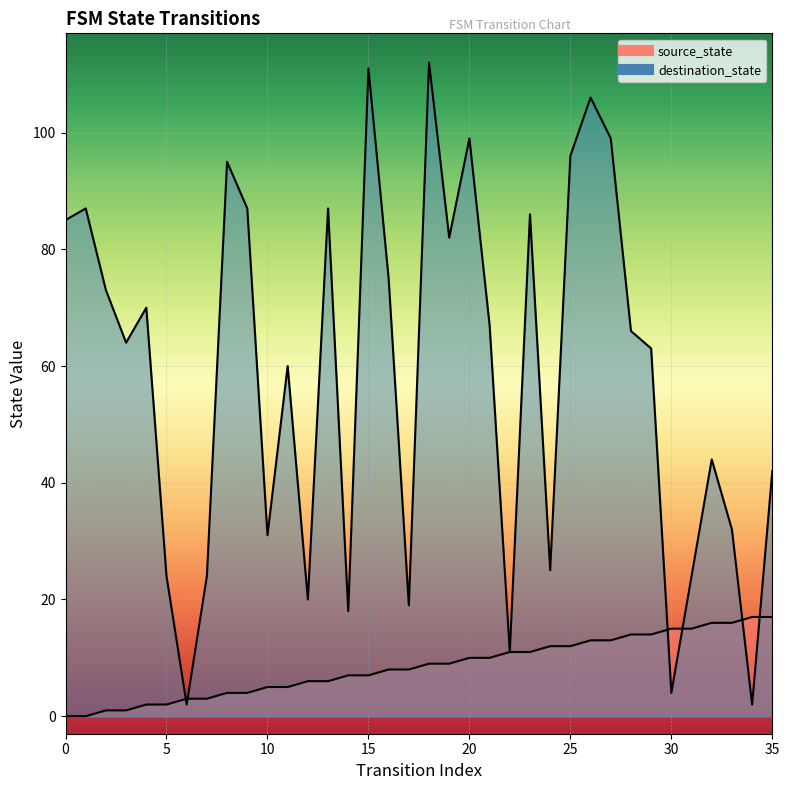

What is the total value across all series at 30?

19